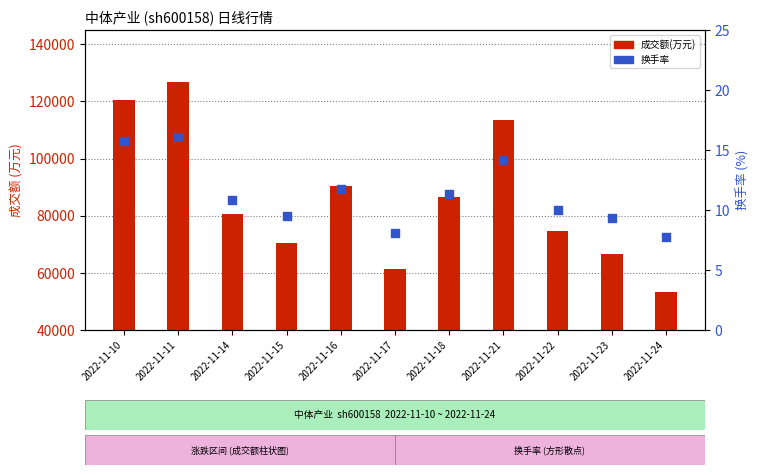

Which series has the largest total across all categories?

成交额(万元)